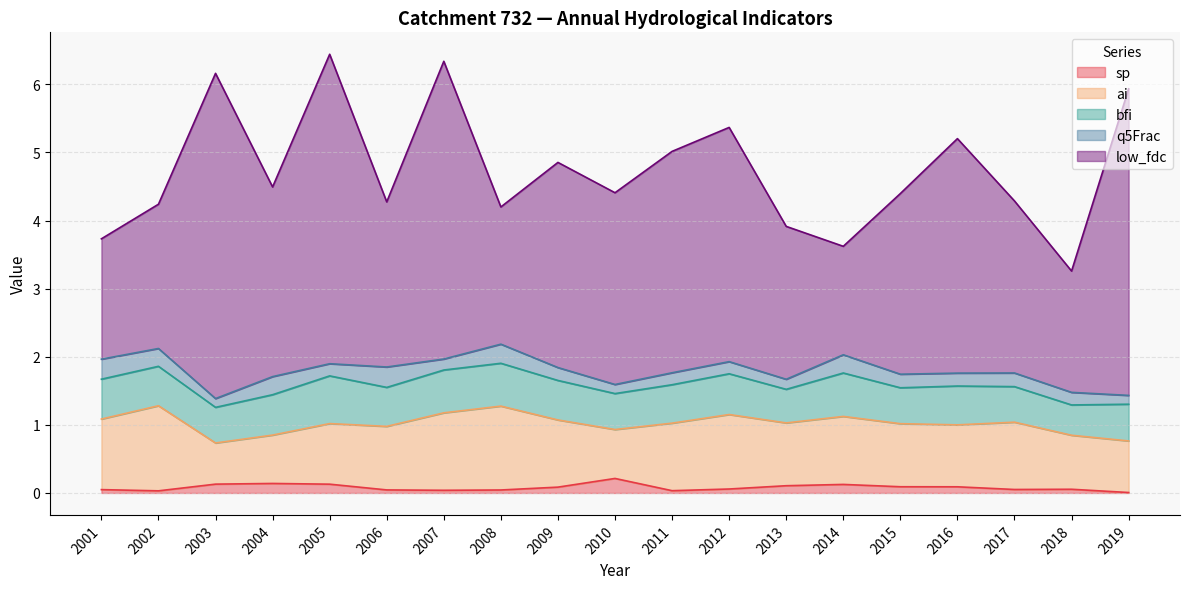

What is the sum of all bfi values?

10.8